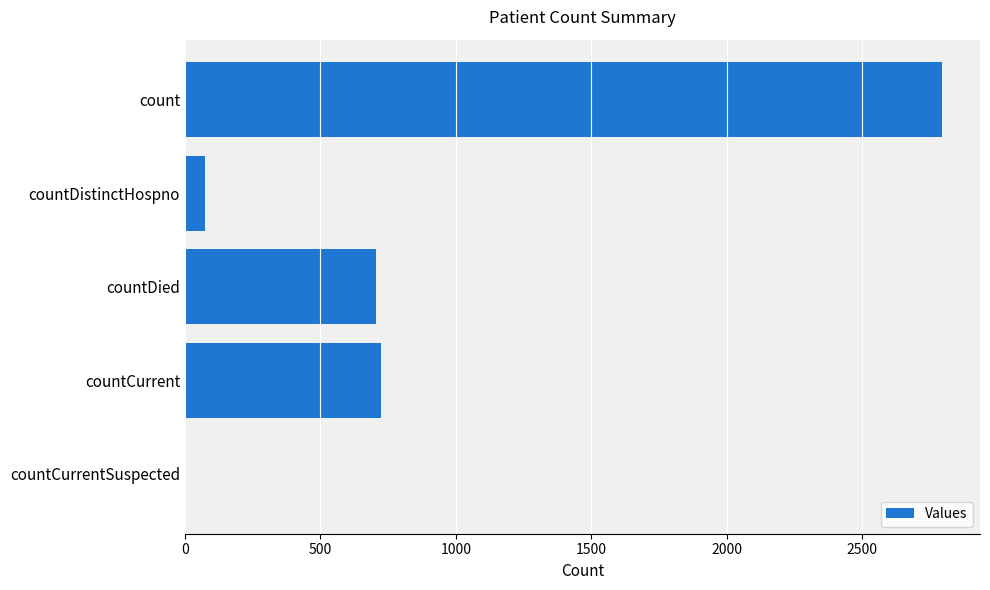

Reading top to bottom, extract all data points from this chart.

count=2795	countDistinctHospno=74	countDied=705	countCurrent=723	countCurrentSuspected=0